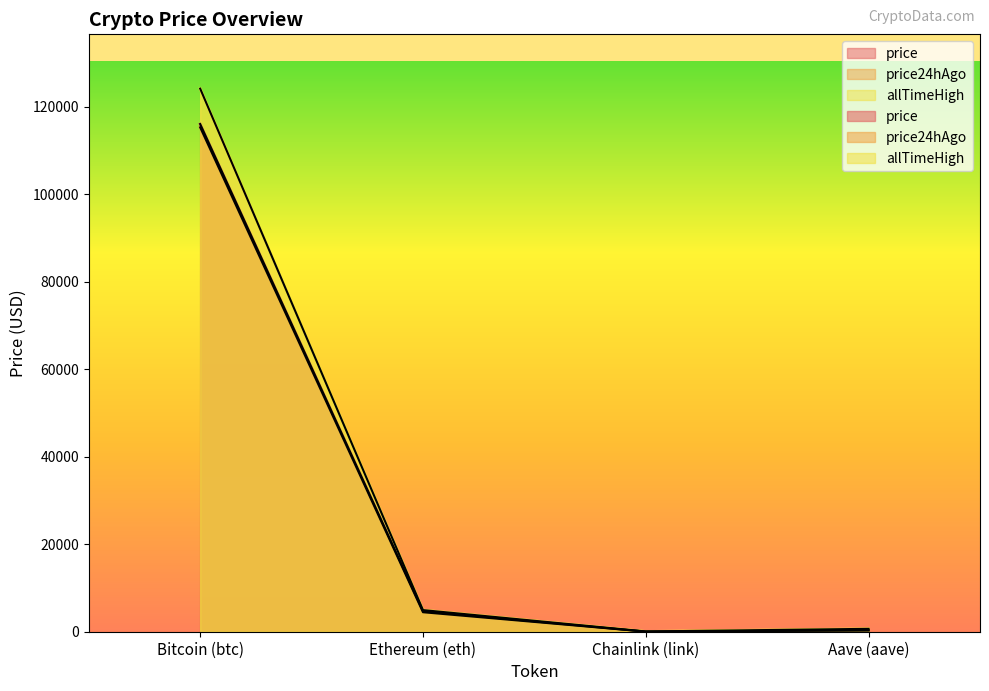

What is the difference between the highest and lowest values at Ethereum (eth)?

490.7